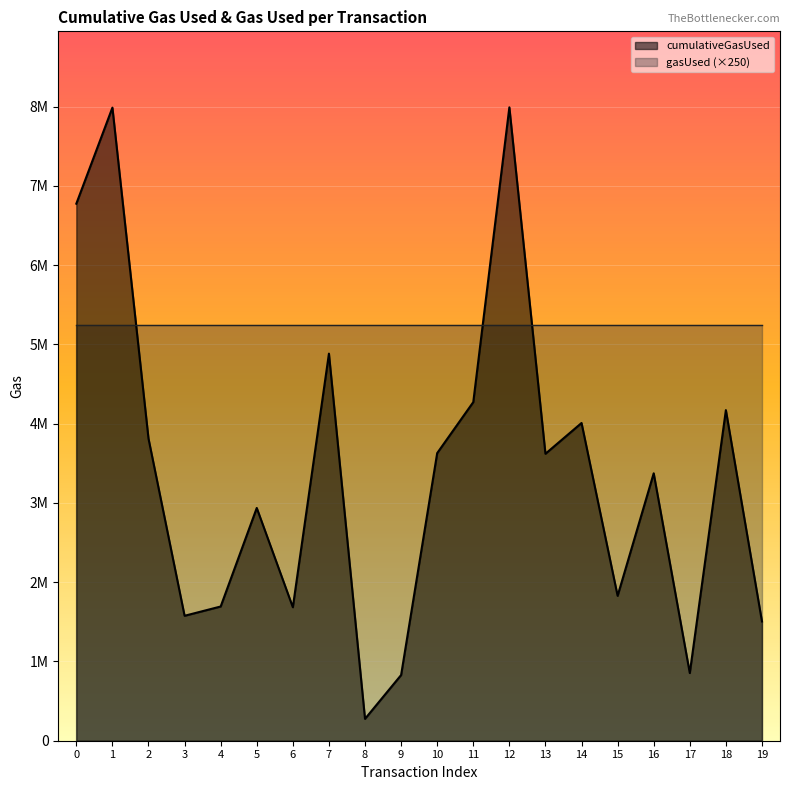

Count the number of values greater than 3620619.

9